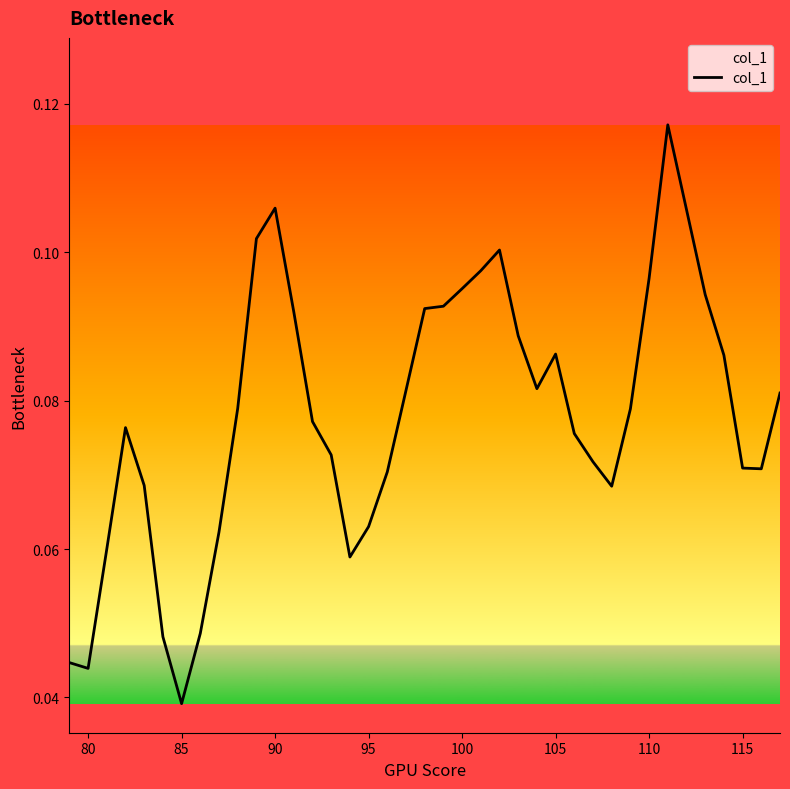

How many lines are shown in the chart?

1